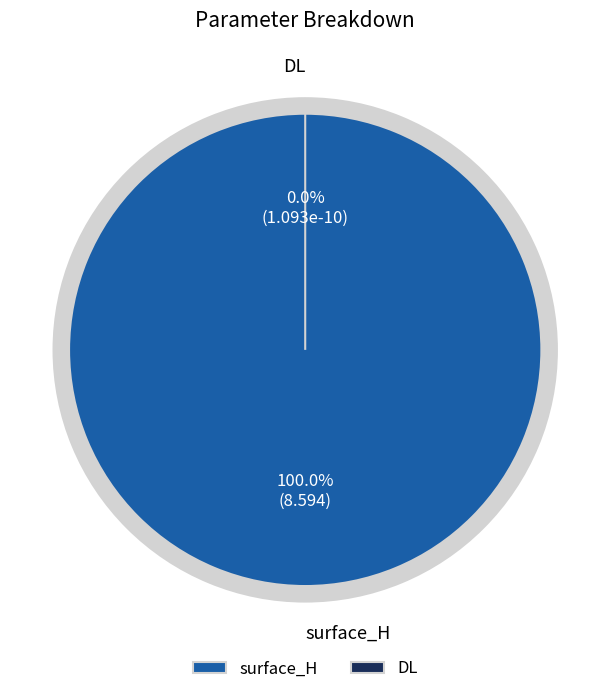

Which category has the biggest portion of the pie?

surface_H